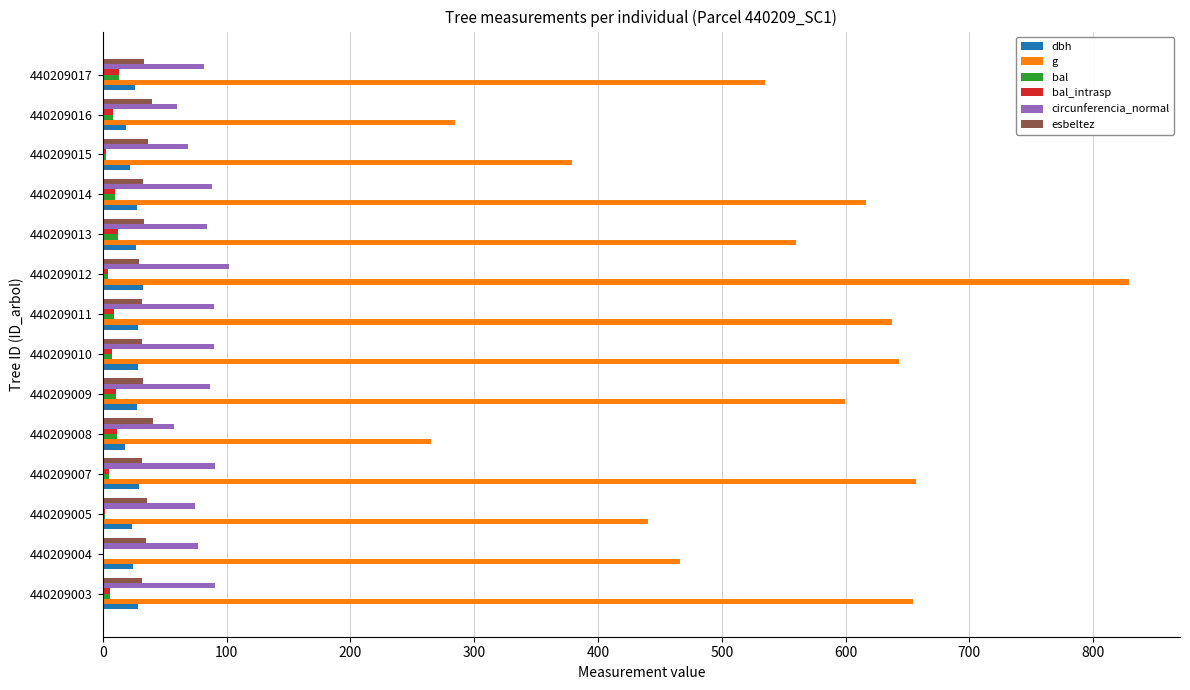

True or false: g has a value of 422.5 at 440209007.

False